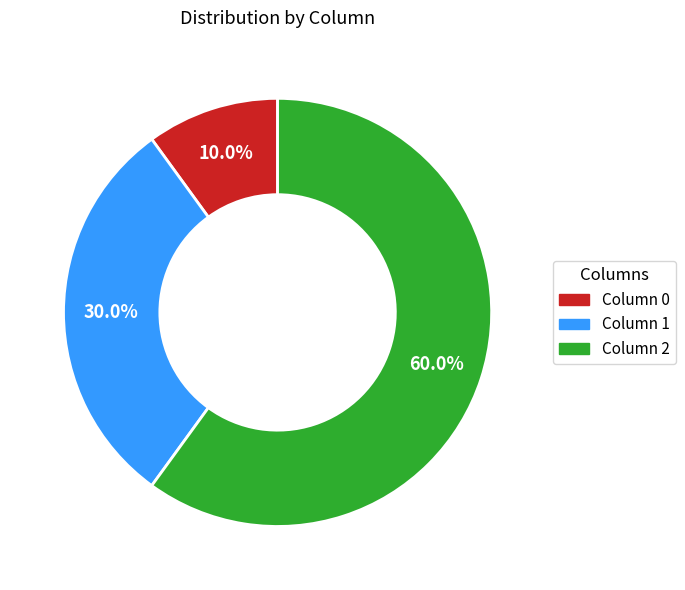

Is there any slice that represents more than half of the pie?

Yes